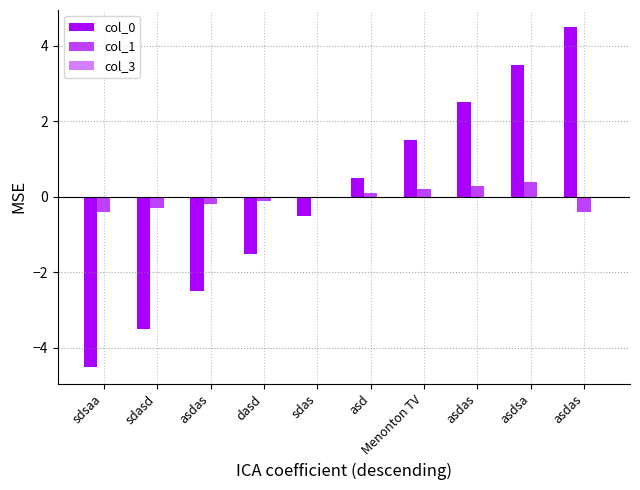

Which series has the largest total across all categories?

col_0